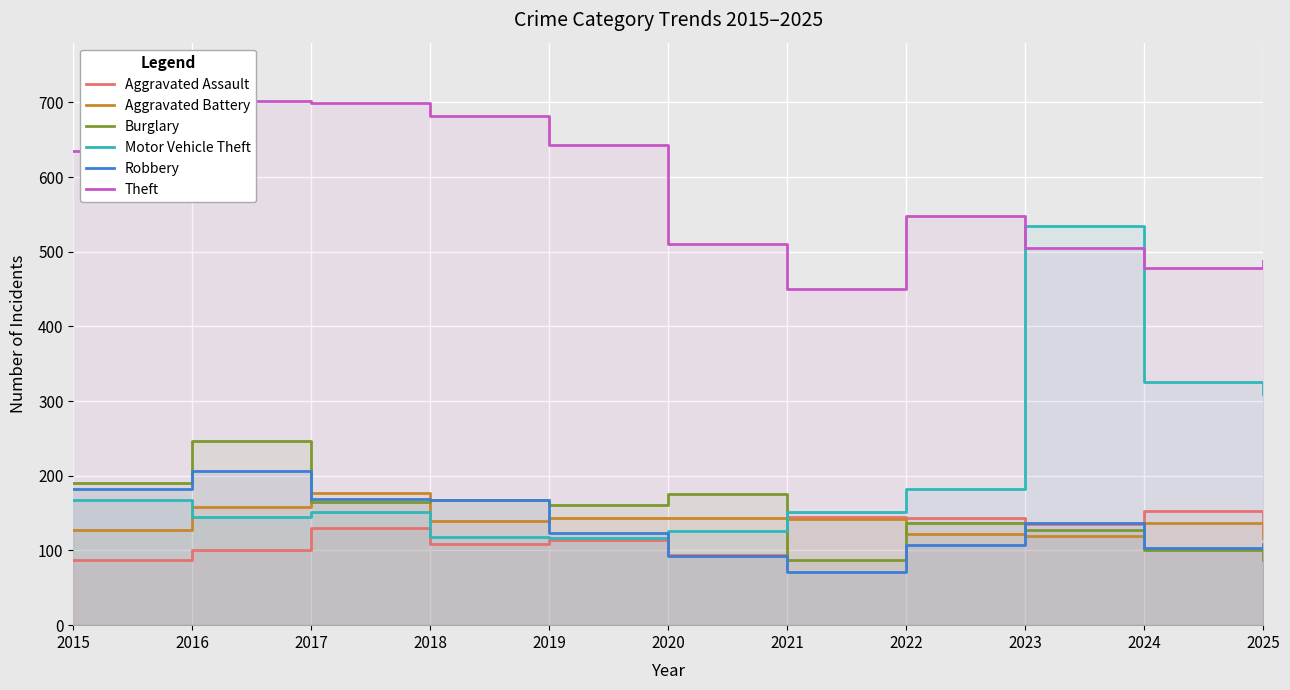

Reading left to right, transcribe all the data shown in this chart.

Aggravated Assault: 87	100	130	109	114	94	145	144	136	153	128
Aggravated Battery: 128	158	177	140	144	144	142	122	119	137	117
Burglary: 190	247	165	167	161	176	87	137	127	101	87
Motor Vehicle Theft: 167	145	151	118	117	126	152	183	535	325	310
Robbery: 182	206	169	168	124	93	71	107	137	104	109
Theft: 635	702	699	682	643	511	450	548	505	478	487